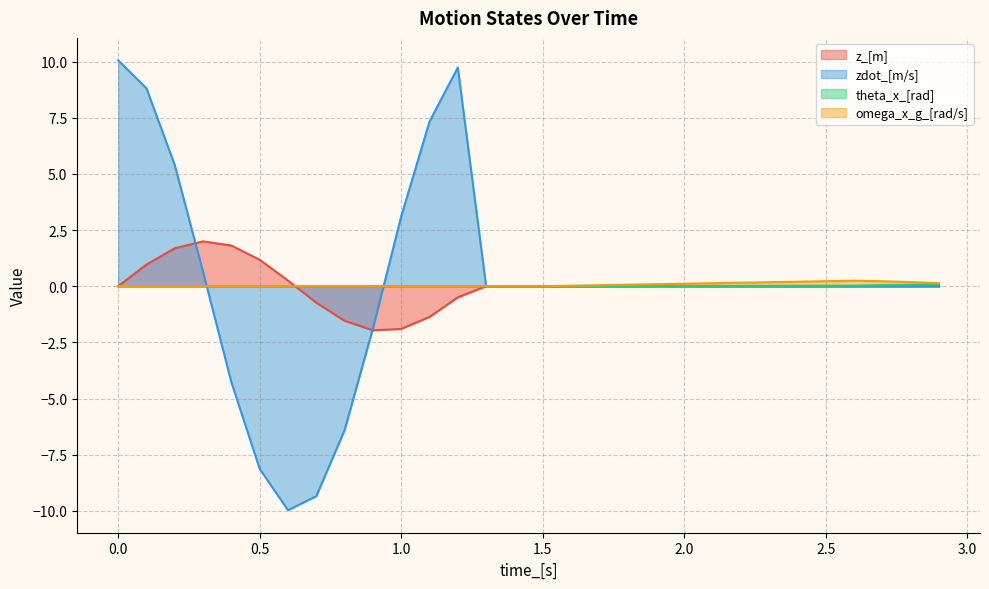

True or false: theta_x_[rad] has more than 2 points higher than both neighbors.

False